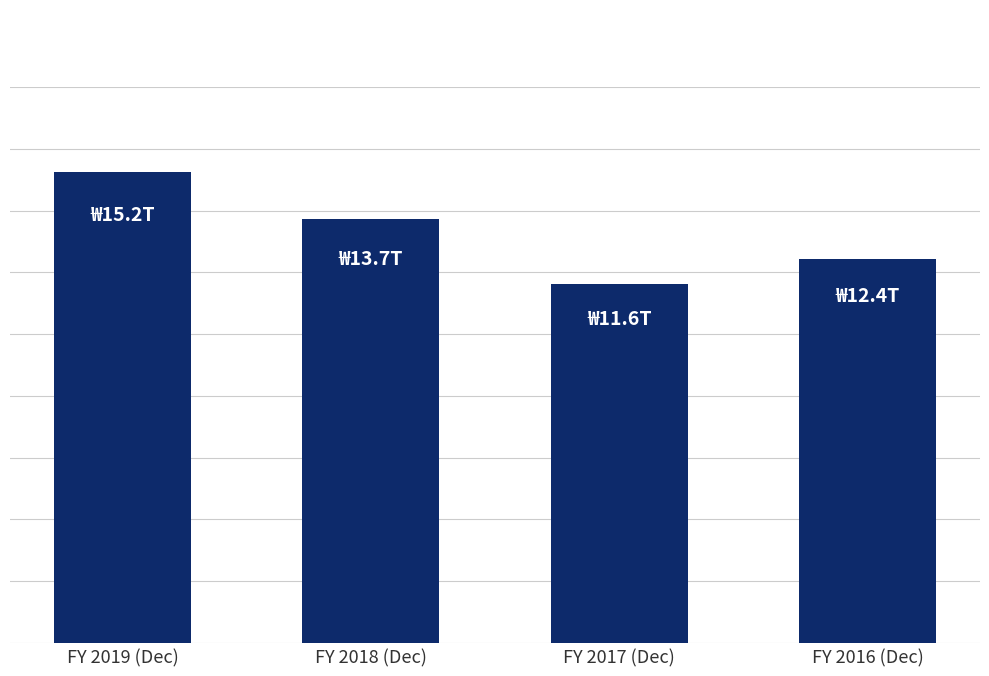

Which has a higher value, FY 2019 (Dec) or FY 2018 (Dec)?

FY 2019 (Dec)